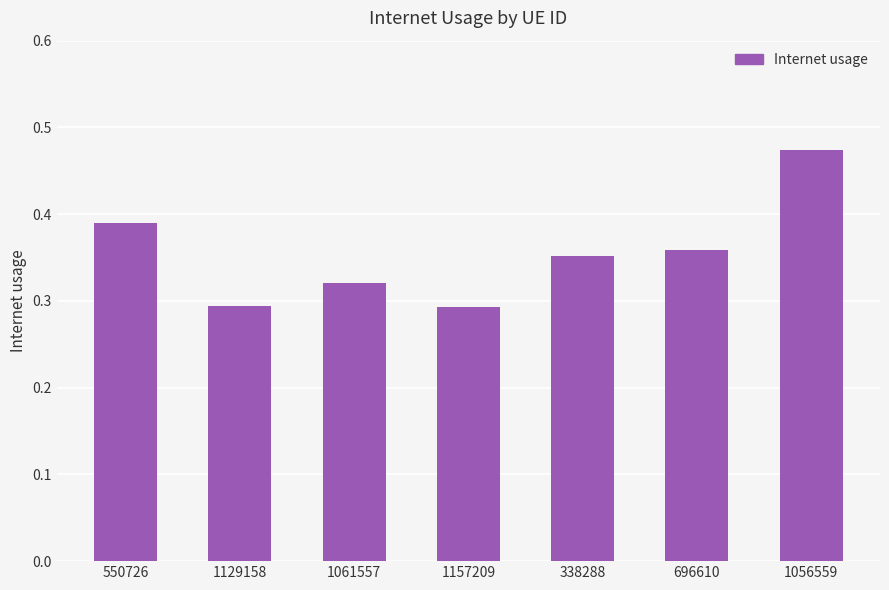

What is the label of the 2nd bar from the left?

1129158